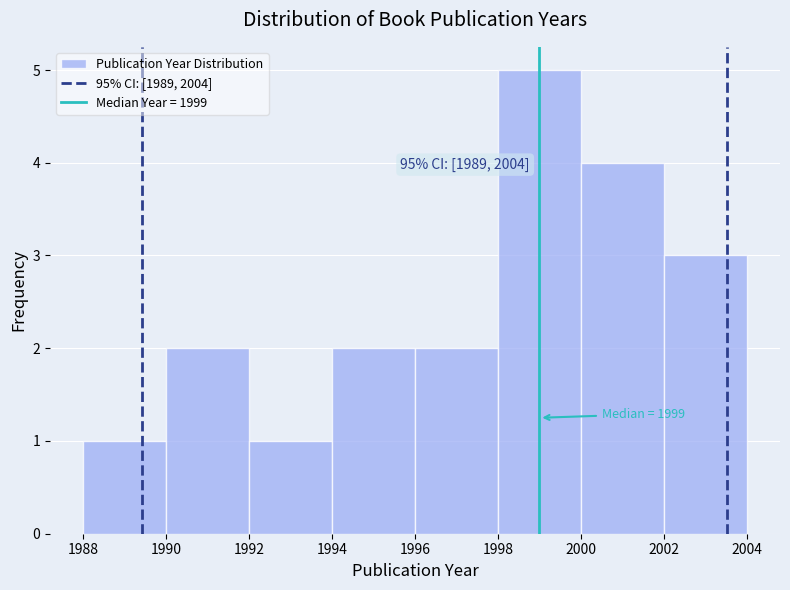

Over which range of the x-axis is the bar tallest?

1998 to 2000